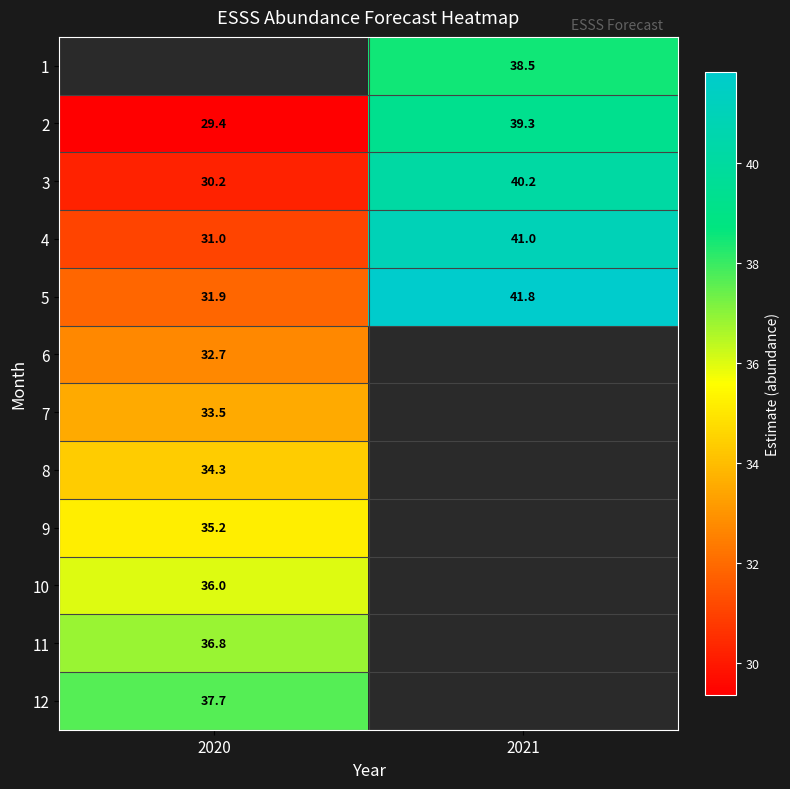

What is the difference between the 4 values at 2020 and 2021?

10.0